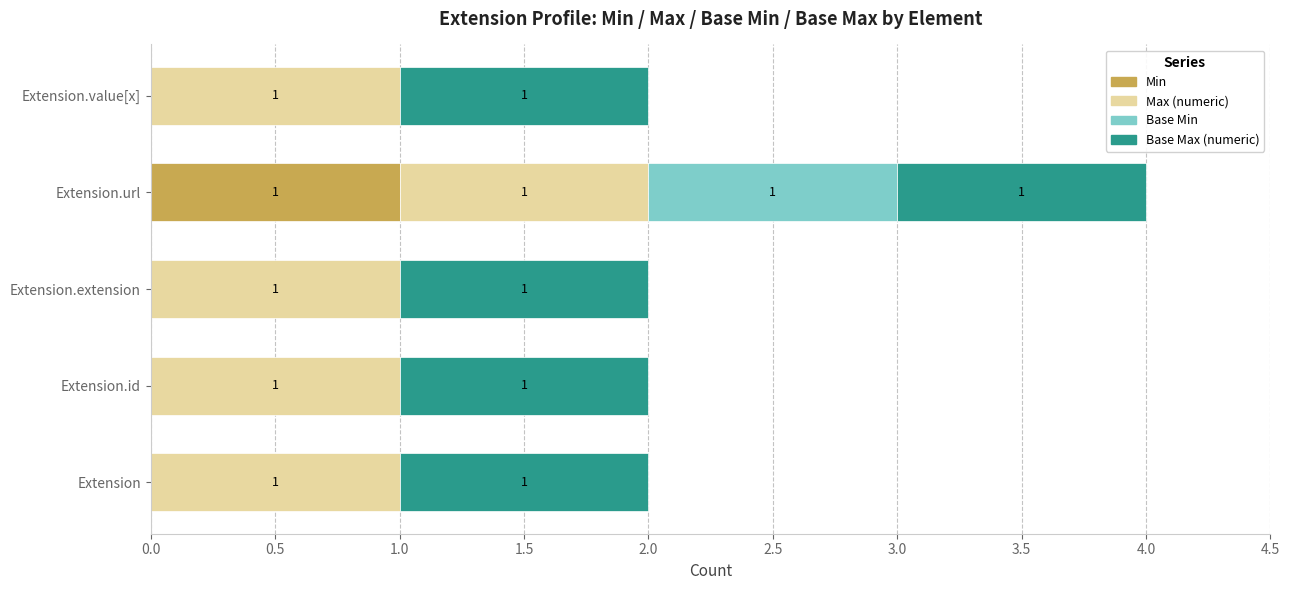

Which category has the highest value in the Min series?

Extension.url